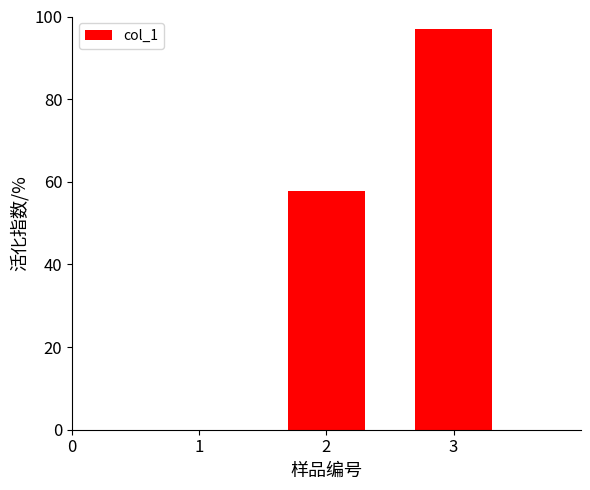

What is the change in value from 1 to 3?

+96.9